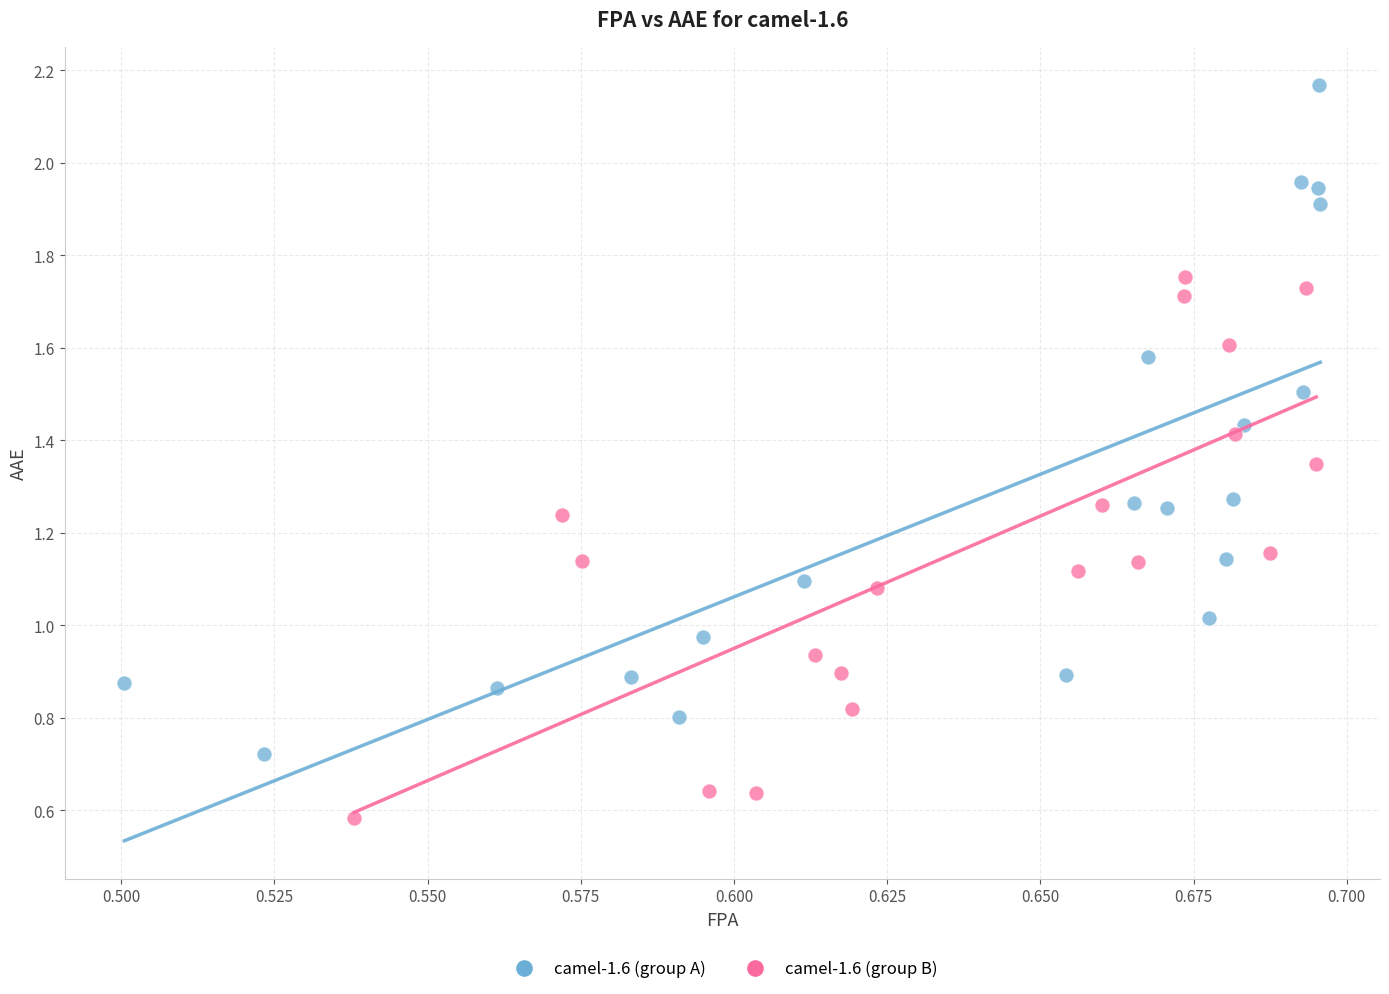

Which series contains the highest Y value?

camel-1.6 (group A)